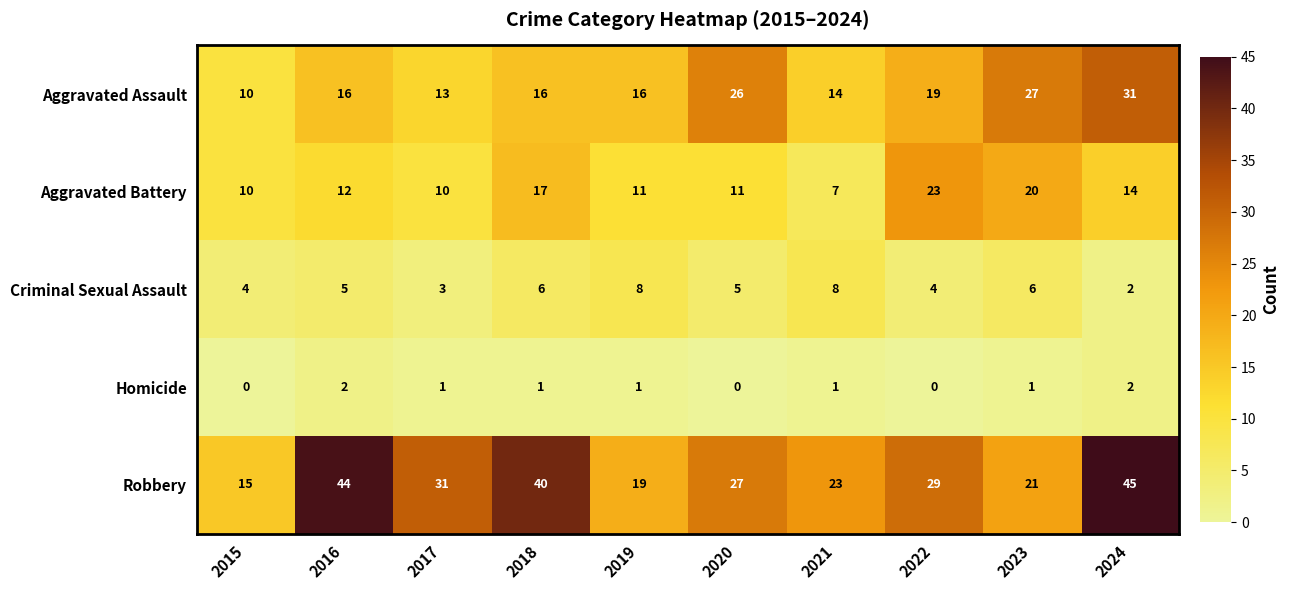

Which series has the widest spread of values?

Robbery